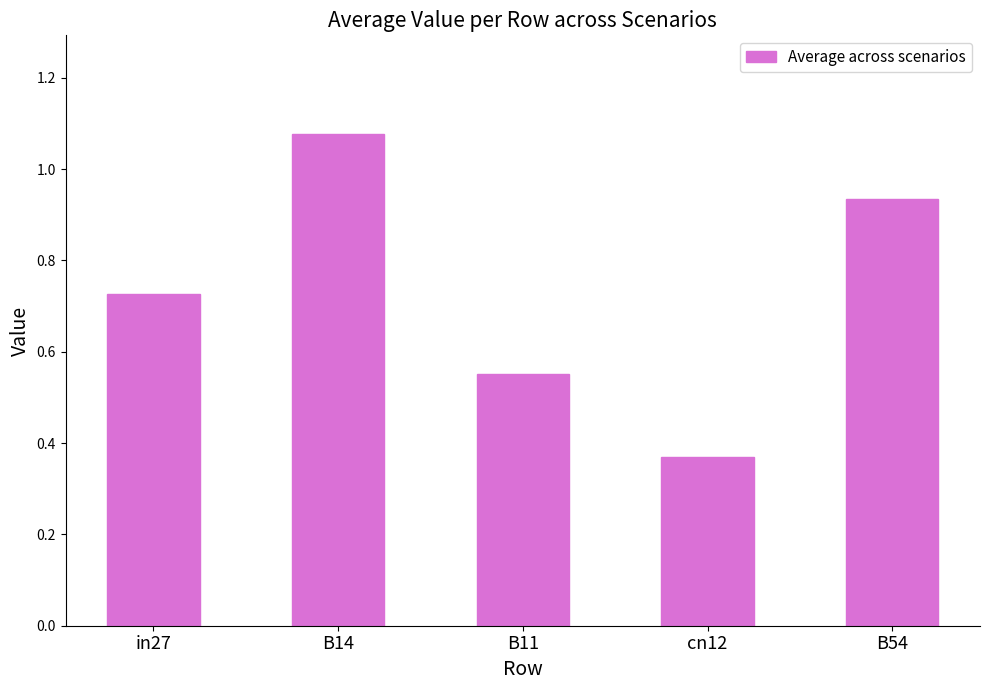

List the labels in order of value, largest first.

B14, B54, in27, B11, cn12